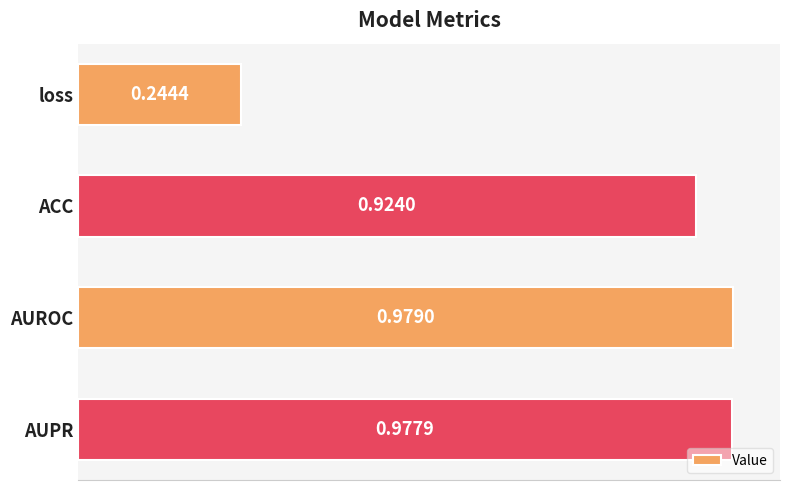

What is the sum of all values?

3.1